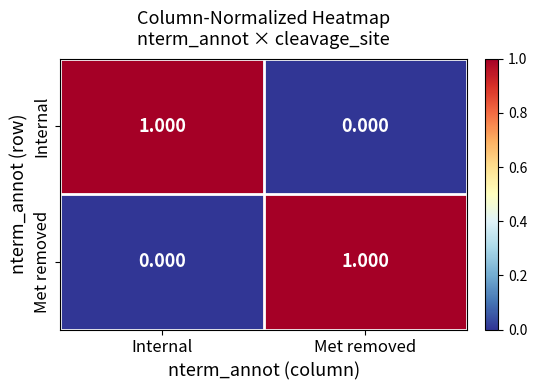

Rank the series at Internal from lowest to highest value.

Met removed, Internal